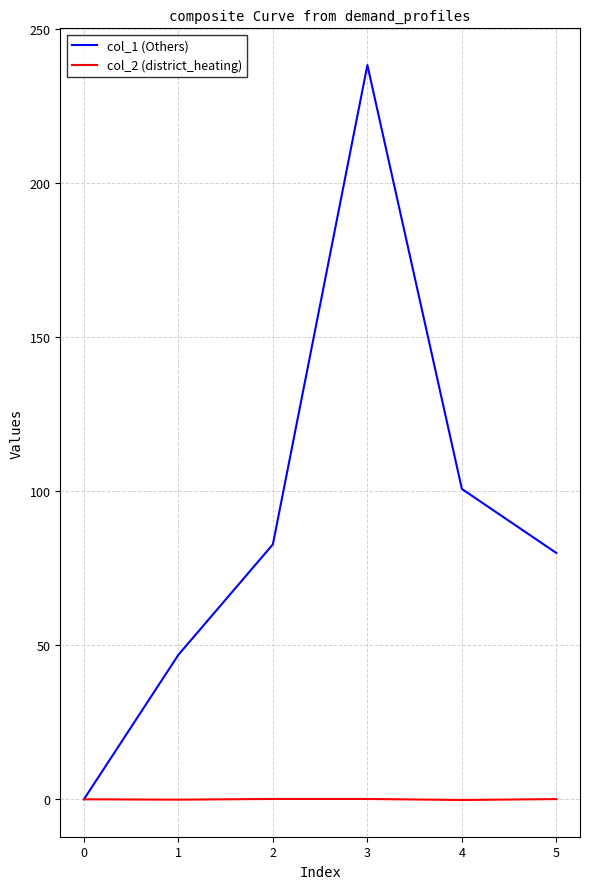

Rank the series at 4 from highest to lowest value.

col_1 (Others), col_2 (district_heating)